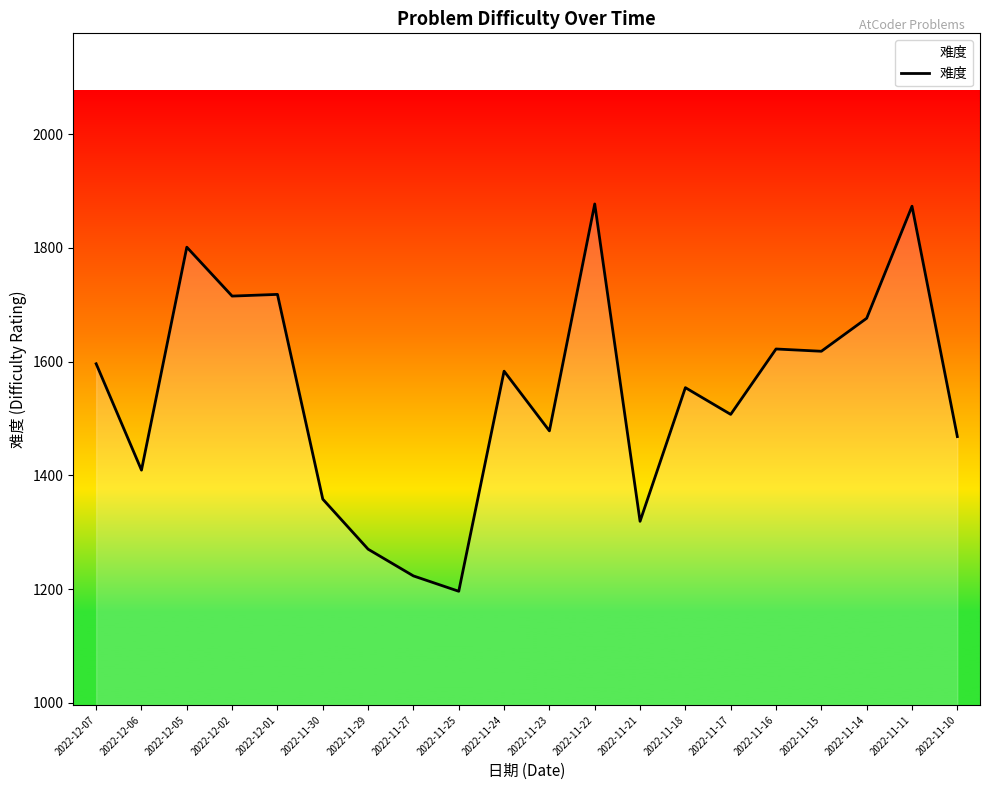

What is the minimum value shown in the chart?

1196